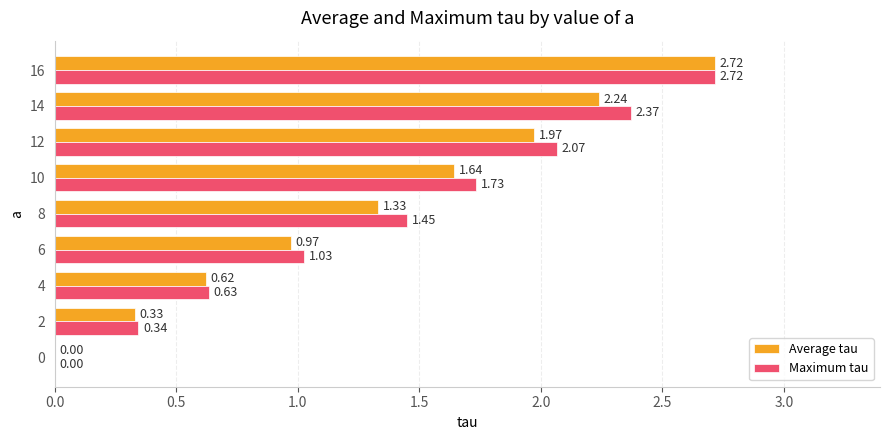

Where is Maximum tau nearest to the value 1?

6